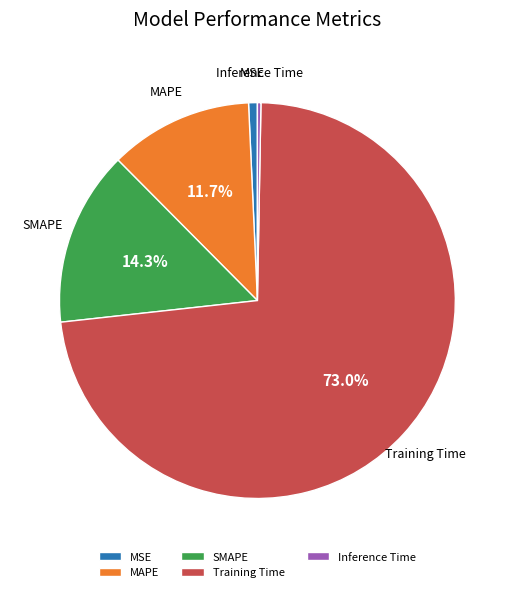

Does Inference Time account for over 50% of the chart?

No